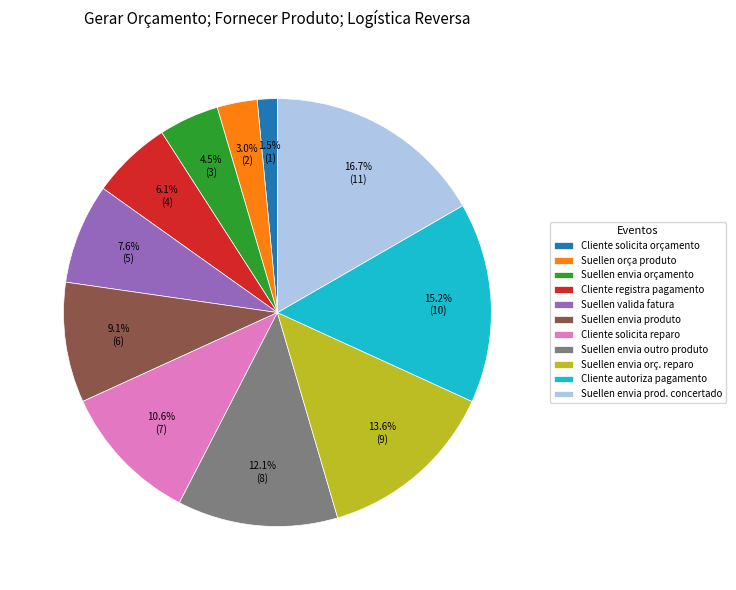

How many slices are in this pie chart?

11